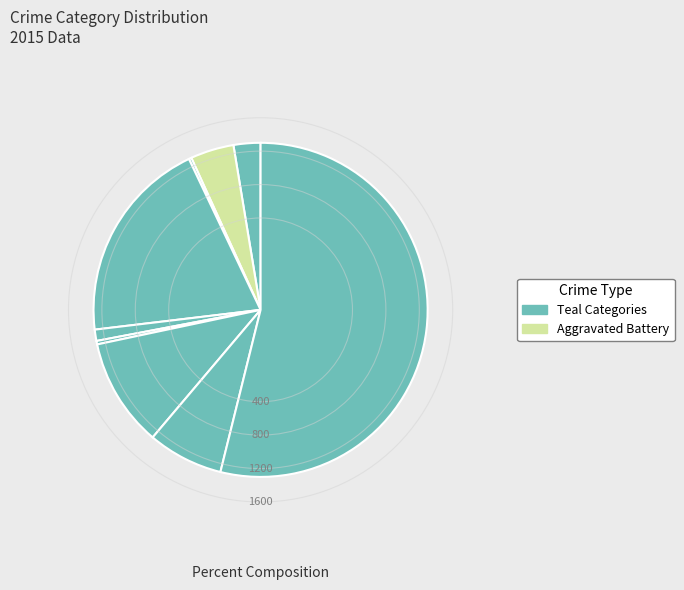

To the nearest percent, what is the difference between the largest and smallest slice percentages?

54%